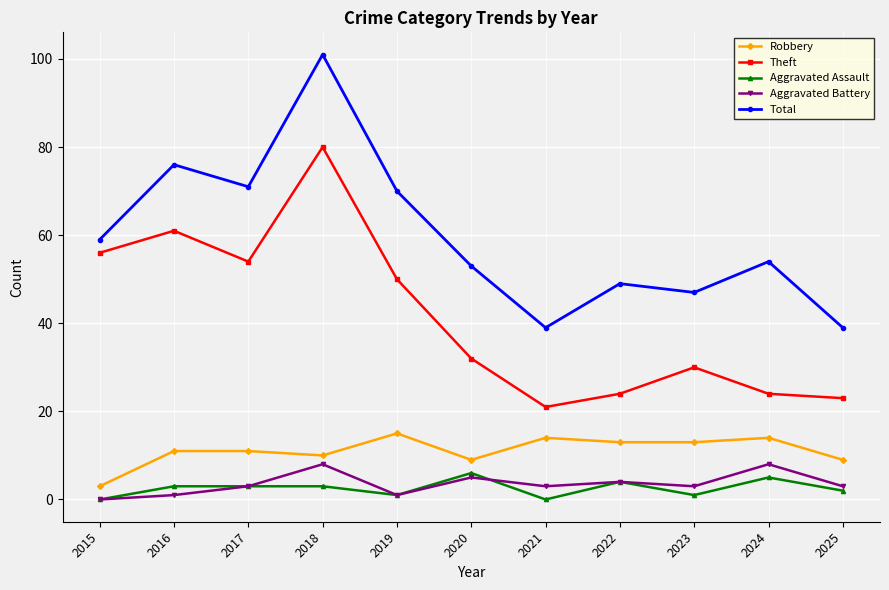

Reading left to right, what are all the values shown in this chart?

Robbery: 3	11	11	10	15	9	14	13	13	14	9
Theft: 56	61	54	80	50	32	21	24	30	24	23
Aggravated Assault: 0	3	3	3	1	6	0	4	1	5	2
Aggravated Battery: 0	1	3	8	1	5	3	4	3	8	3
Total: 59	76	71	101	70	53	39	49	47	54	39